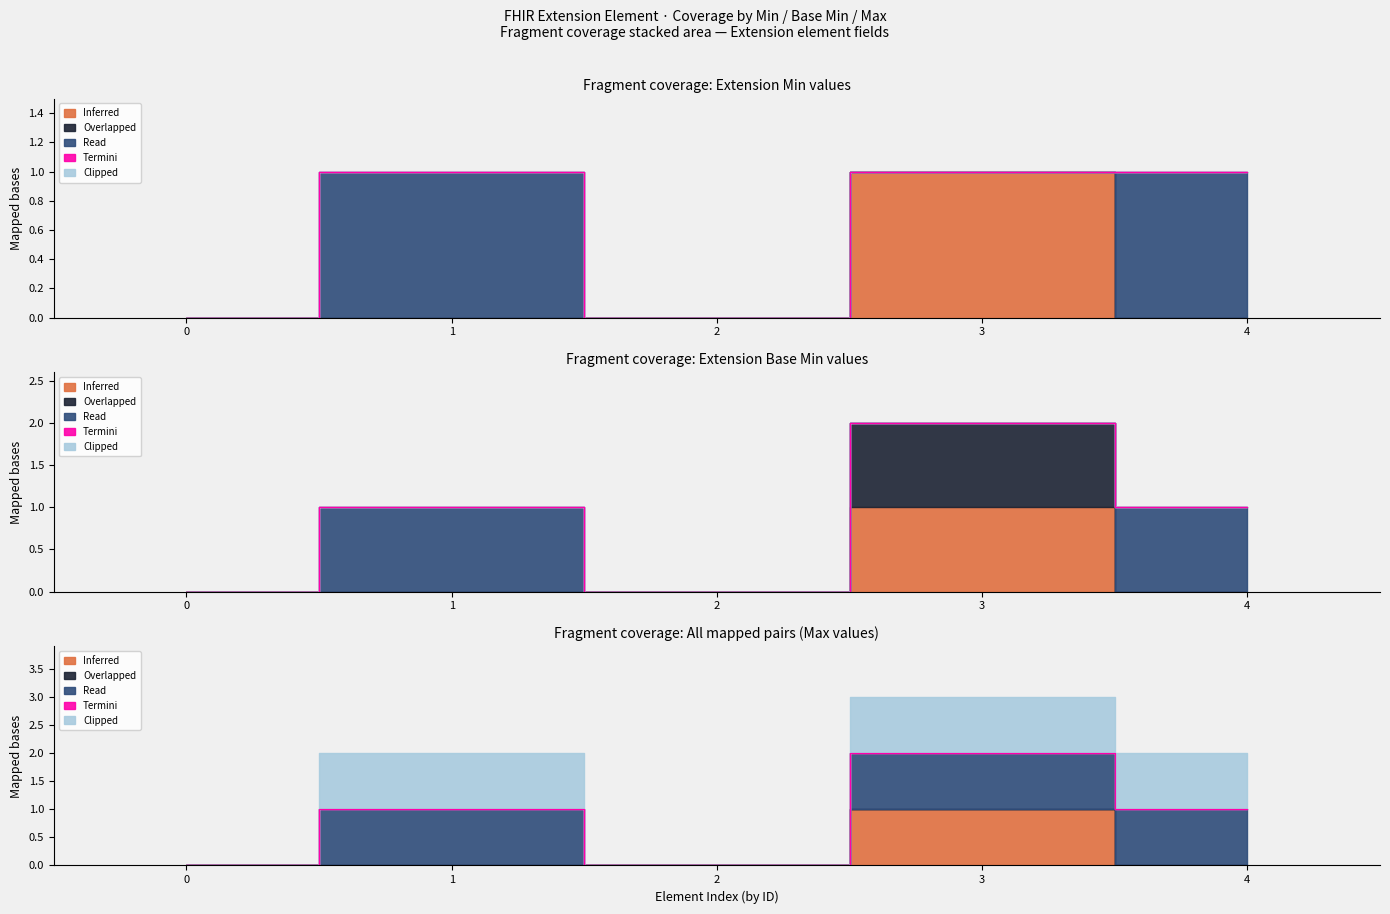

What is the difference between the second highest and minimum values in the Read series?

1